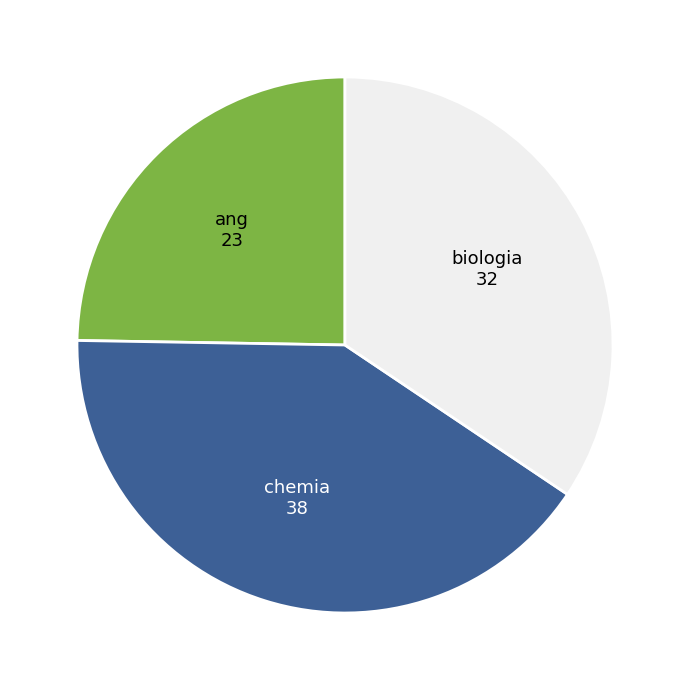

True or false: biologia accounts for 34% of the total.

True